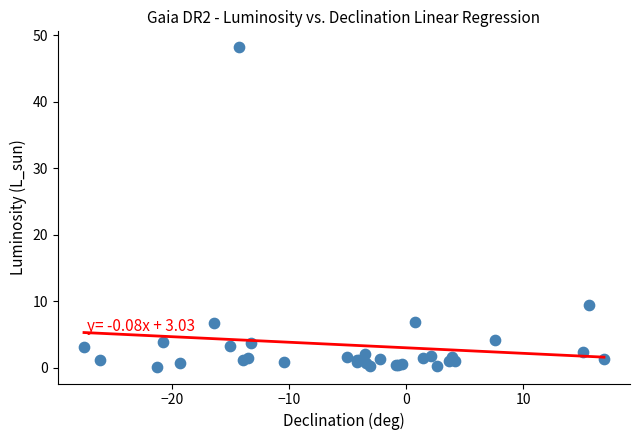

What Y value in the scatter plot is closest to 24?

9.4